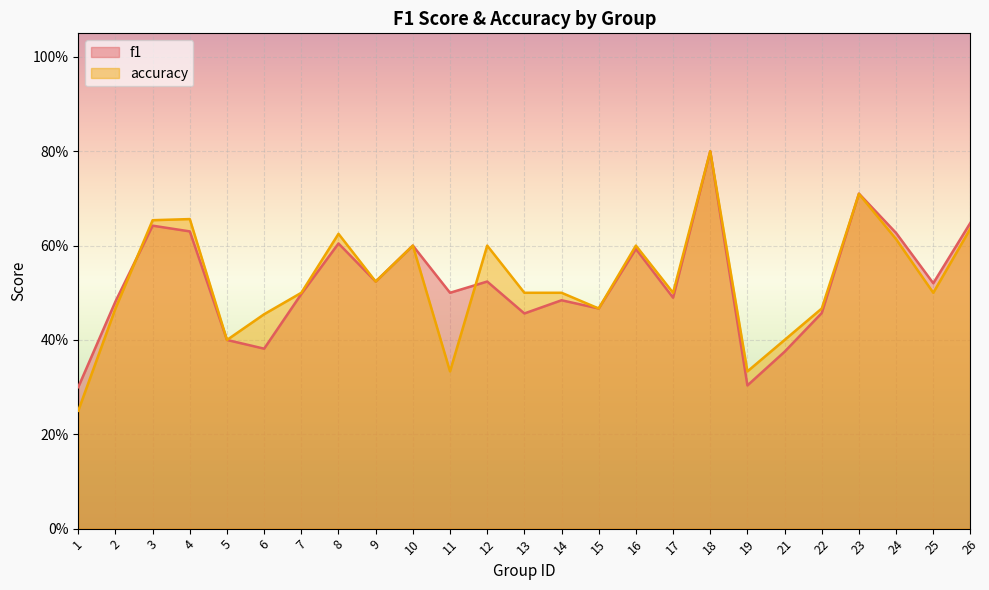

Reading left to right, what are all the values shown in this chart?

f1: 0.3	0.5	0.6	0.6	0.4	0.4	0.5	0.6	0.5	0.6	0.5	0.5	0.5	0.5	0.5	0.6	0.5	0.8	0.3	0.4	0.5	0.7	0.6	0.5	0.6
accuracy: 0.2	0.5	0.7	0.7	0.4	0.5	0.5	0.6	0.5	0.6	0.3	0.6	0.5	0.5	0.5	0.6	0.5	0.8	0.3	0.4	0.5	0.7	0.6	0.5	0.6